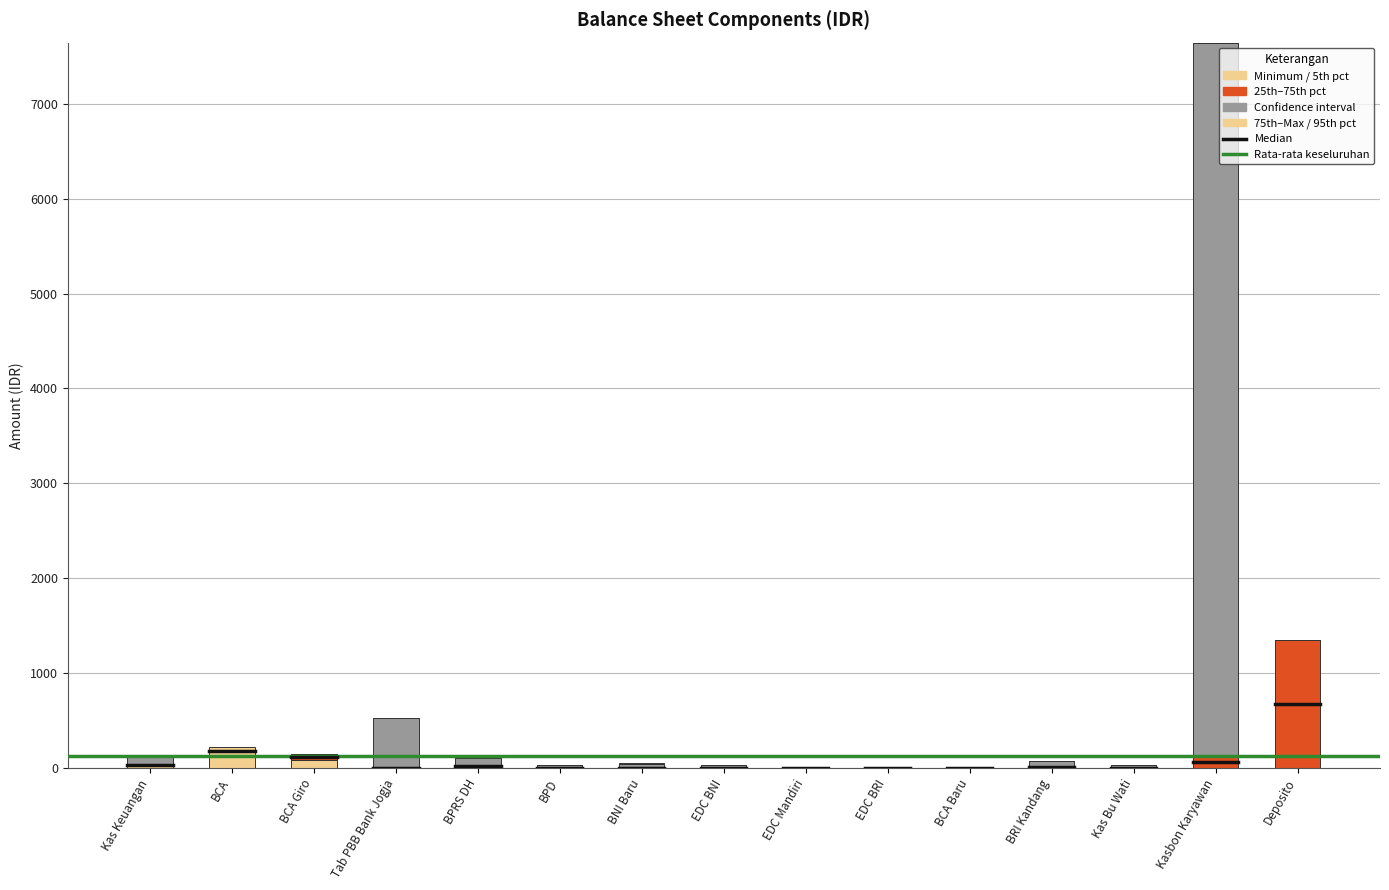

How many categories are shown in the chart?

15